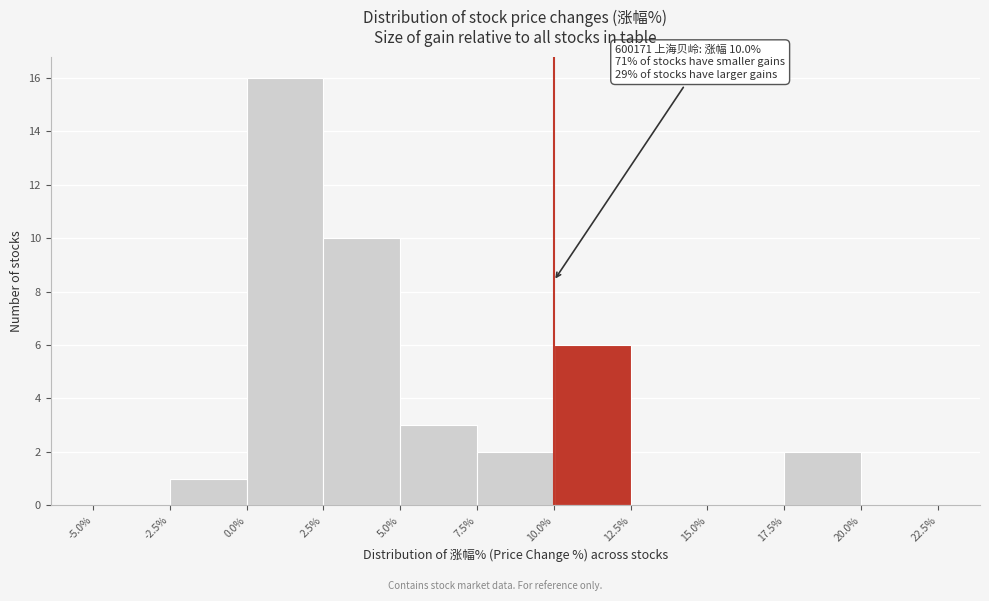

Which range on the x-axis has the tallest bar?

0.0% to 2.5%